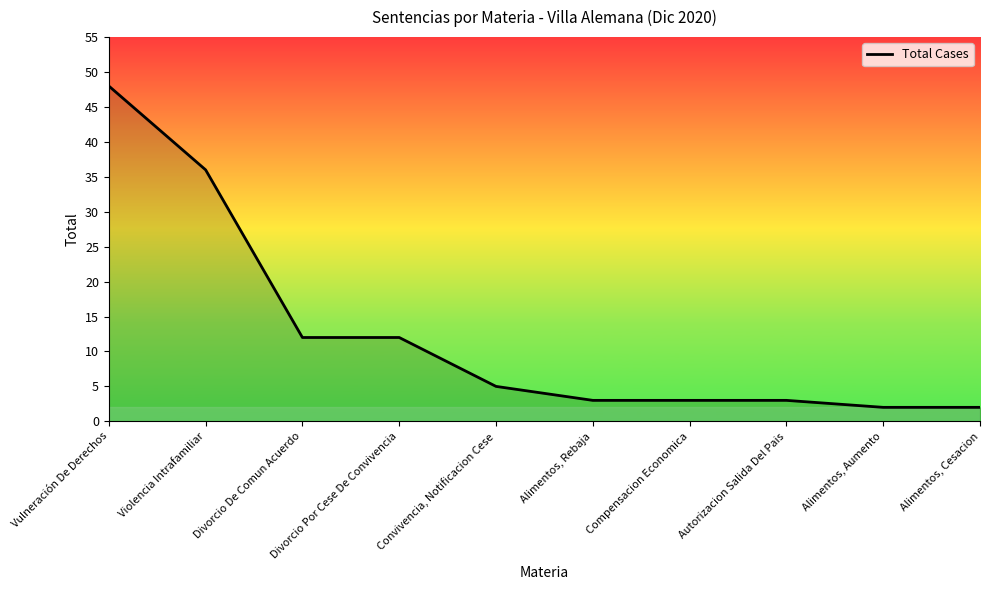

What is the difference between the second highest and second lowest values?

34